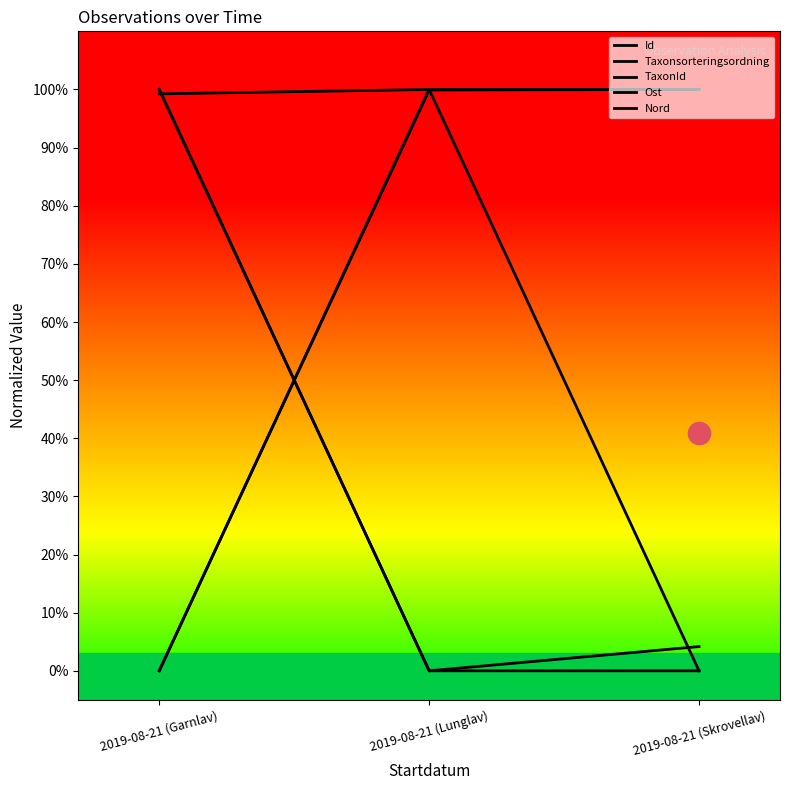

What is the label of the 1st point from the left?

2019-08-21 (Garnlav)